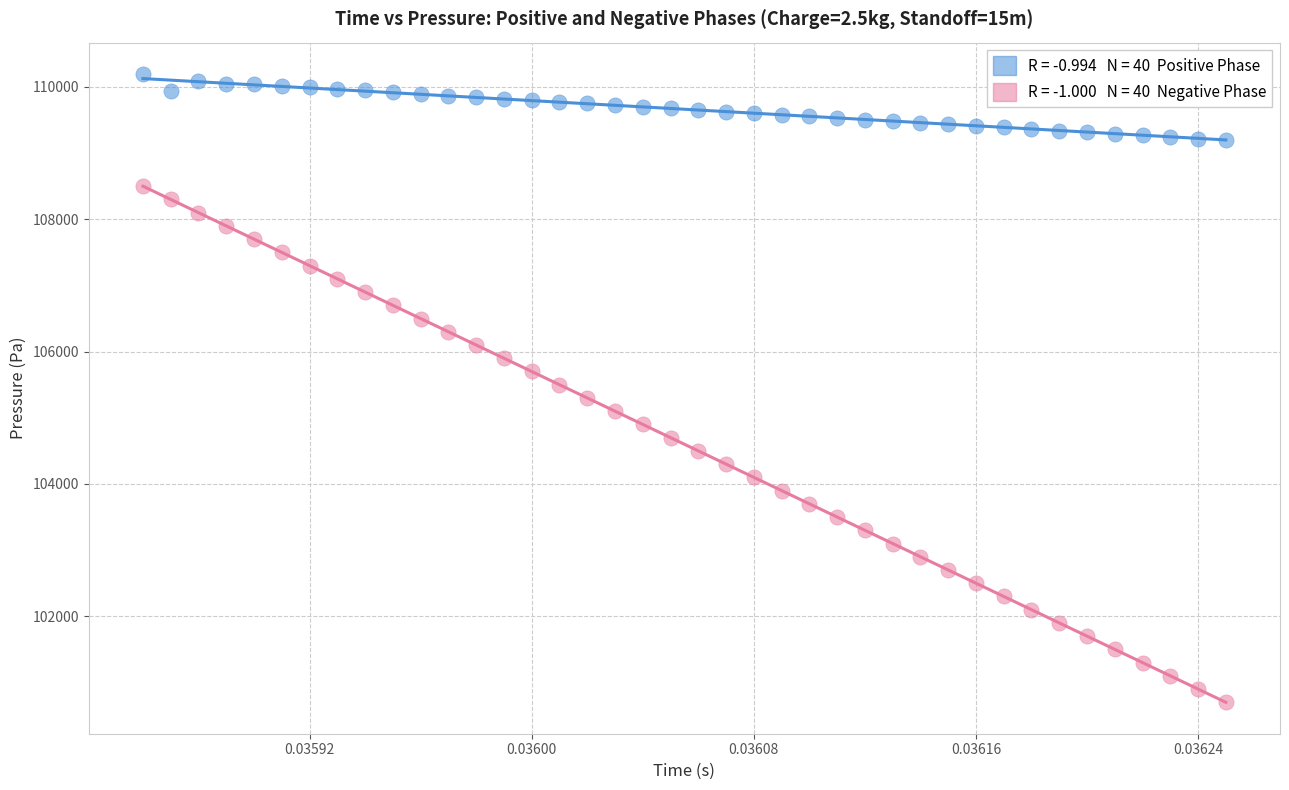

Across all data points, what is the range of Y values (max minus min)?

9495